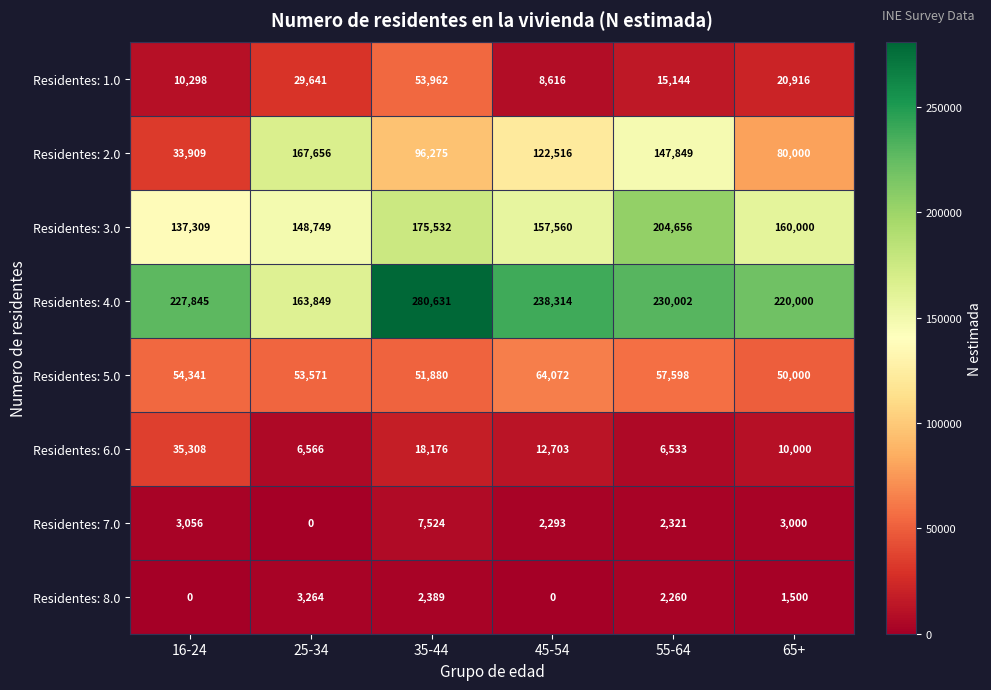

Is it true that Residentes: 2.0 equals 167656 at 25-34?

True